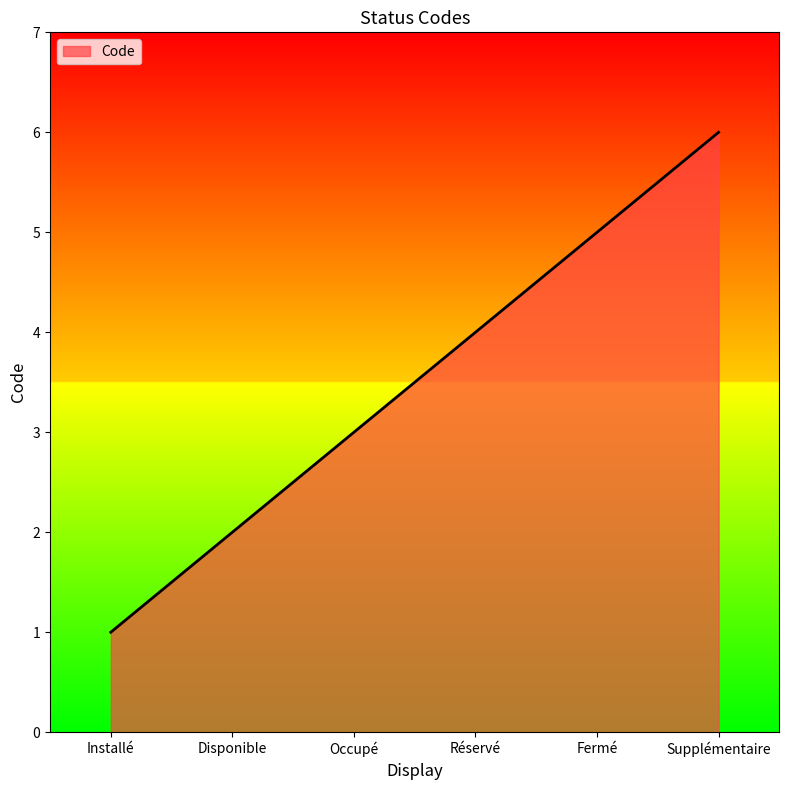

How many series are shown in this chart?

1